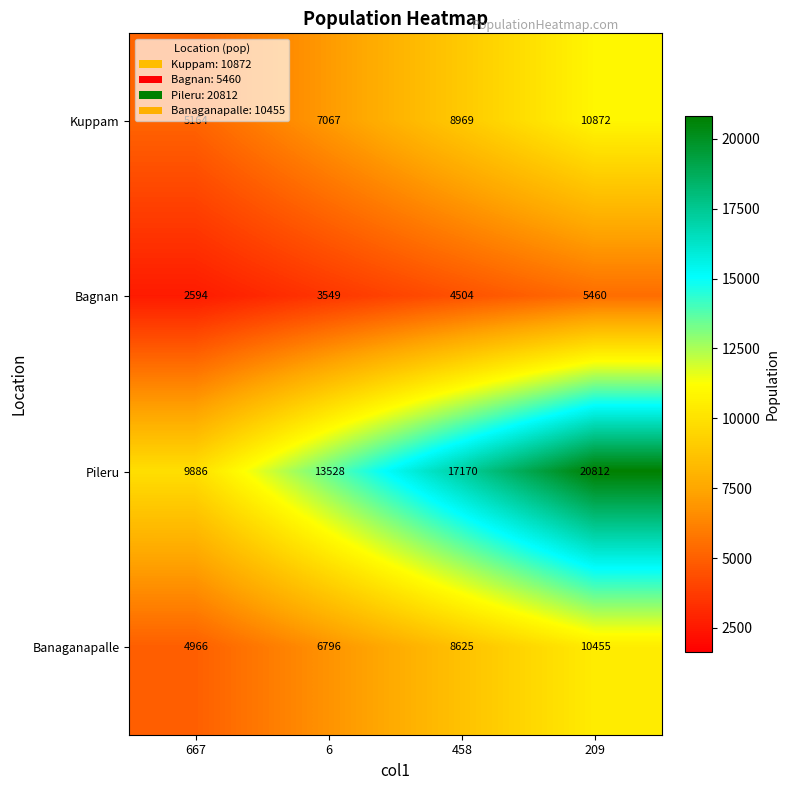

At which label is Banaganapalle closest to 7710?

6